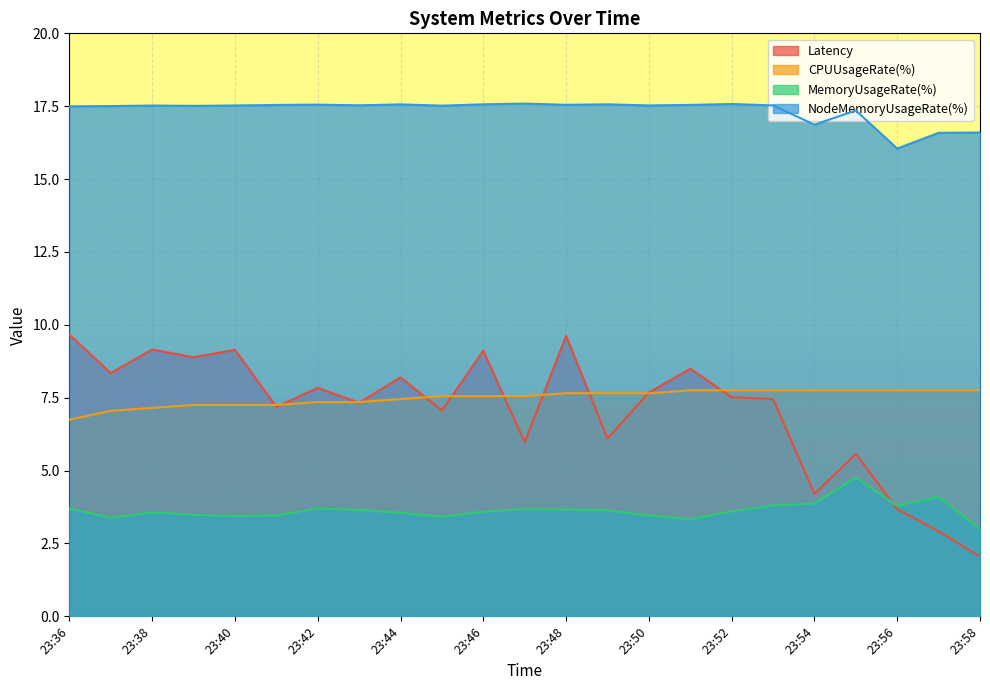

What is the difference between the maximum and minimum values in the NodeMemoryUsageRate(%) series?

1.5